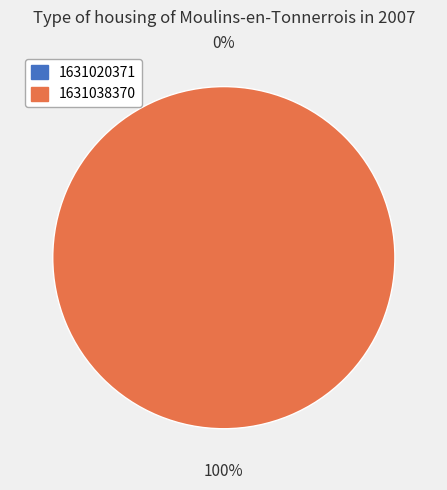

To the nearest percent, what is the difference between the 1631020371 and 1631038370 slice percentages?

100%